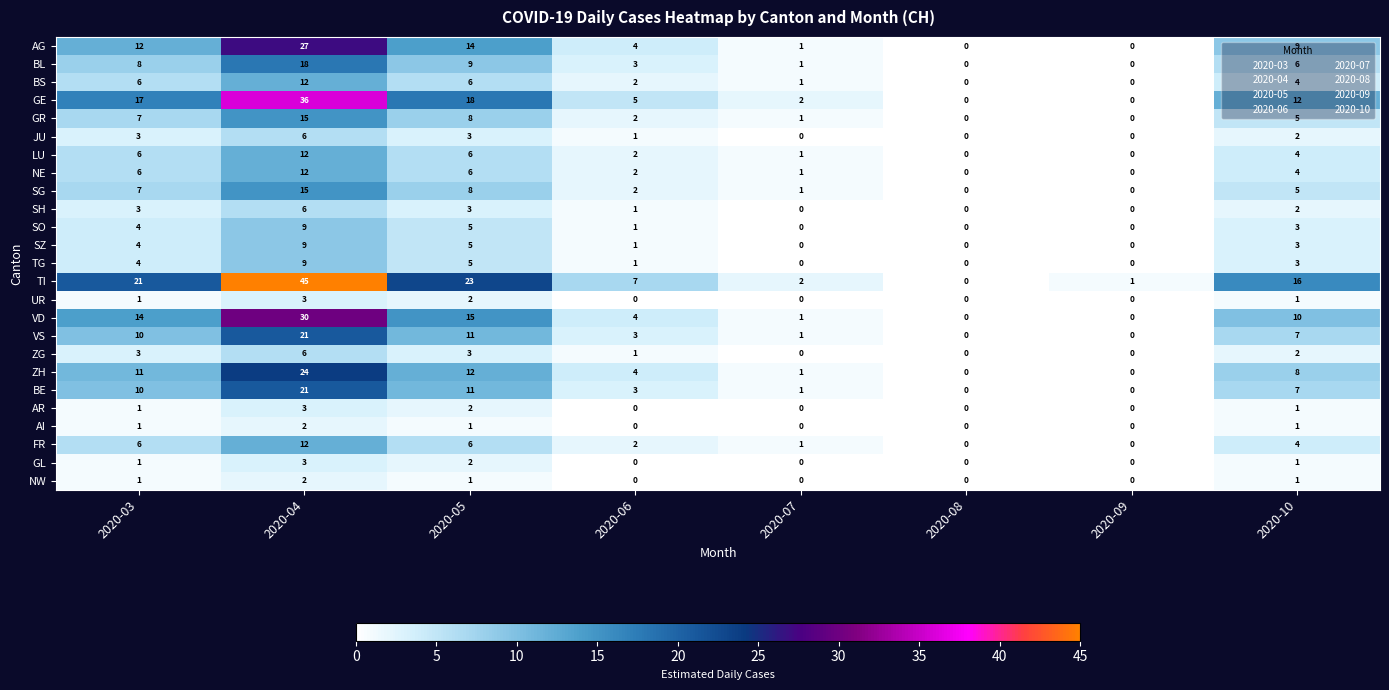

What is the difference between the highest and lowest values at 2020-05?

22